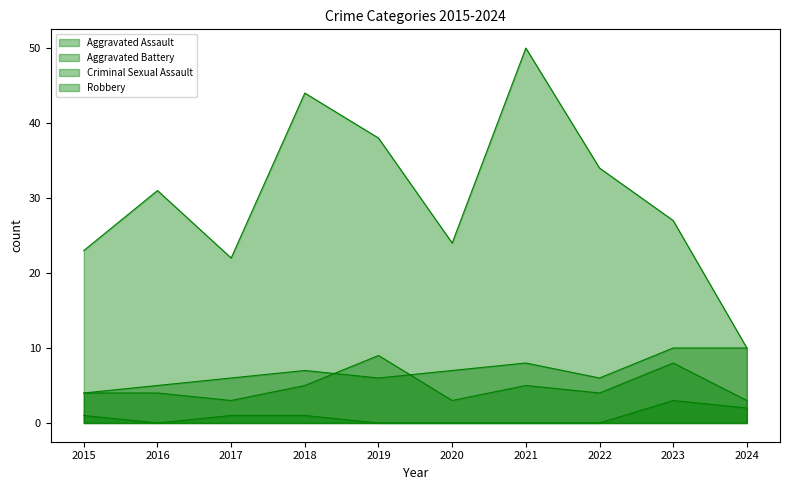

True or false: Criminal Sexual Assault and Aggravated Assault cross at least once.

False